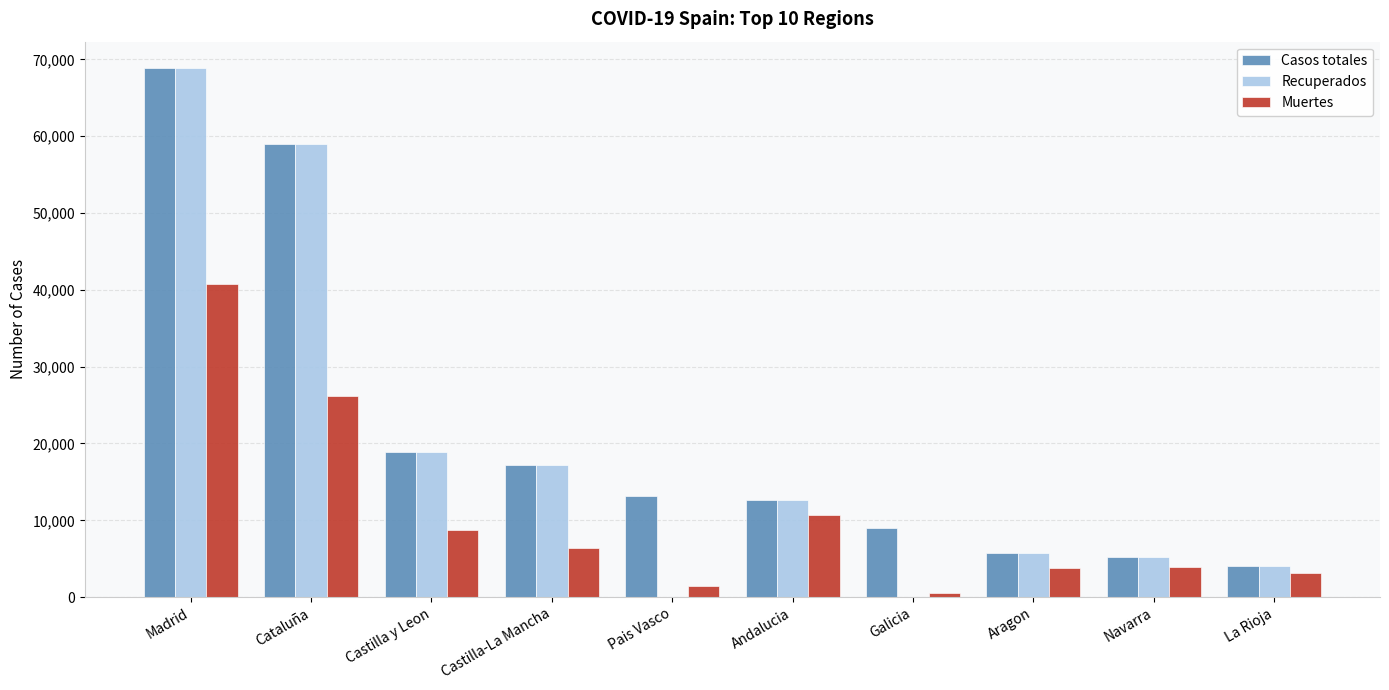

What is the sum of all Casos totales values?

213918